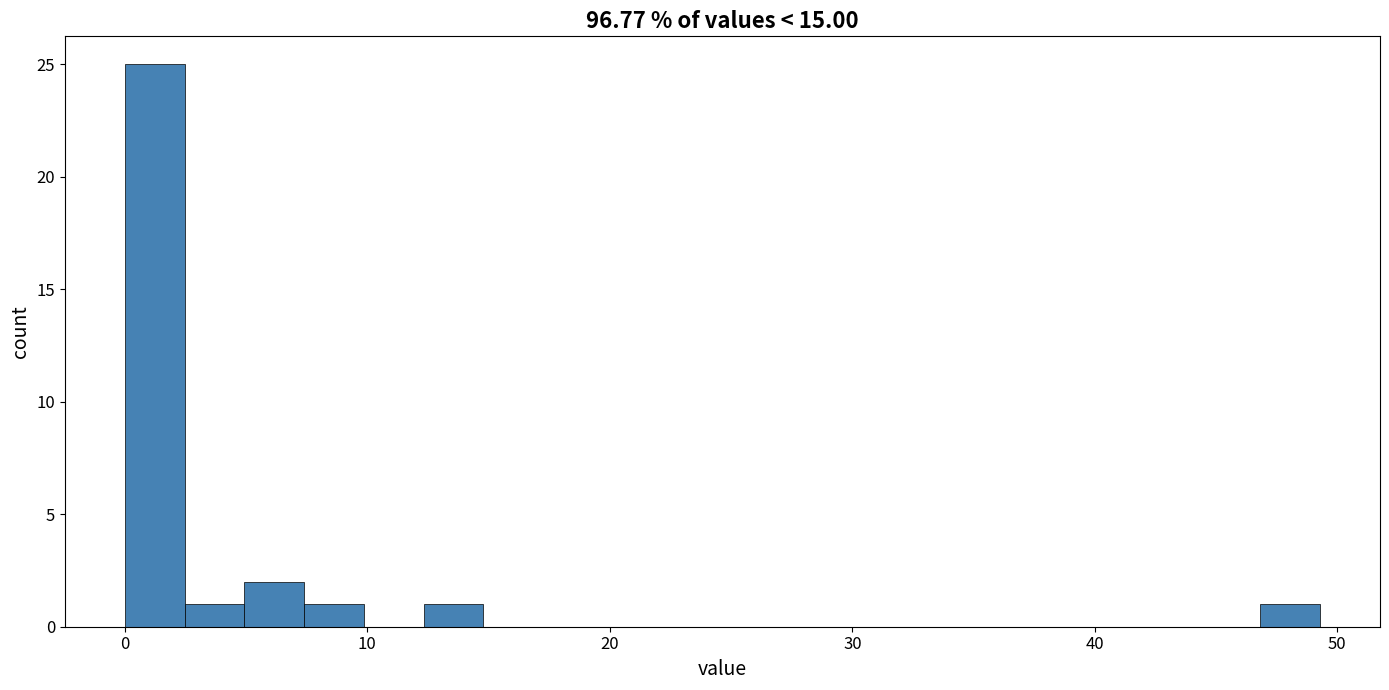

Read against the x-axis, roughly where is the centre of the tallest bar?

1